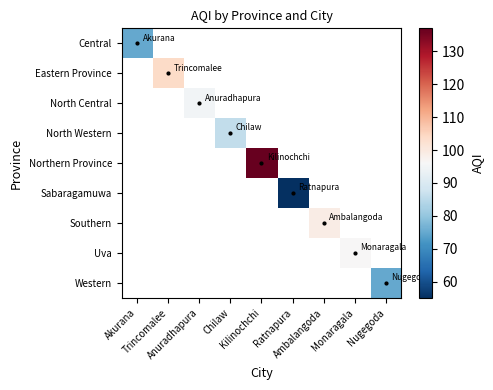

How many positive values does the Eastern Province series have?

1